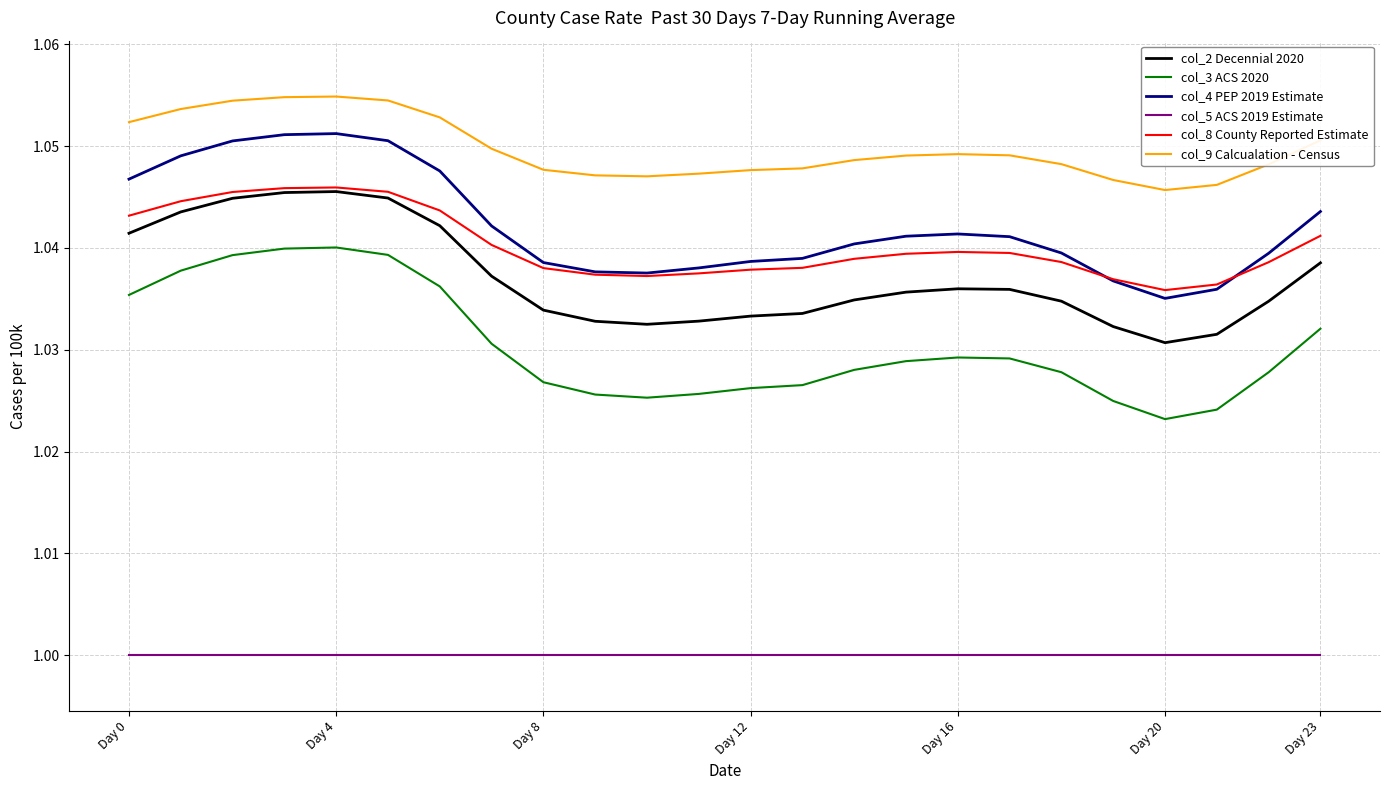

True or false: col_9 Calcualation - Census and col_8 County Reported Estimate cross at least once.

False